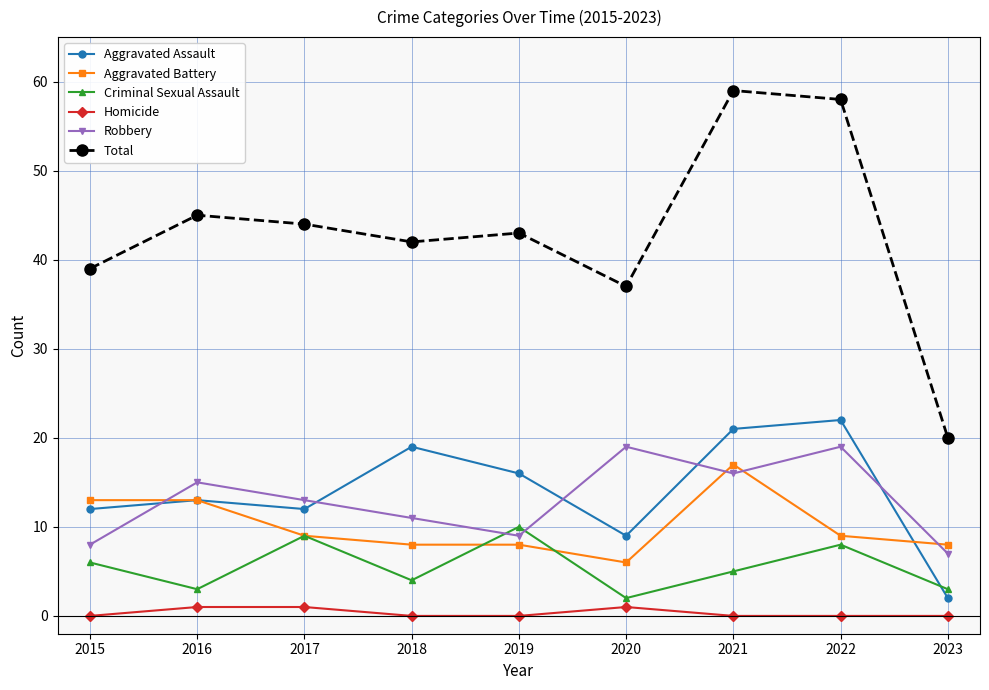

Which series has the largest total across all categories?

Total